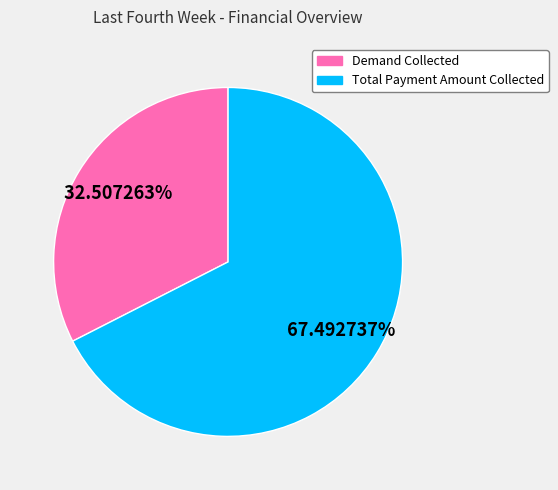

What percentage is the Total Payment Amount Collected slice, to the nearest percent?

67%